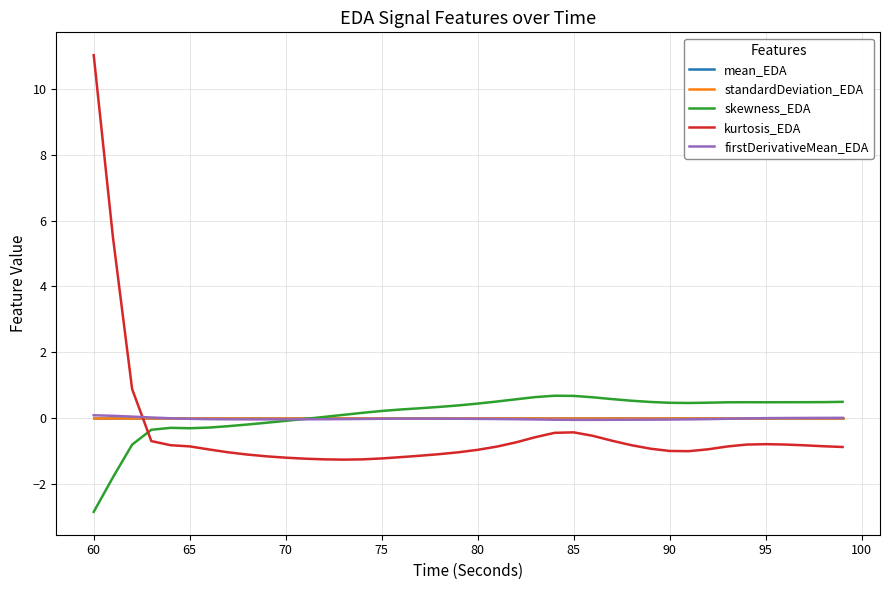

What is the smallest value displayed?

-2.8